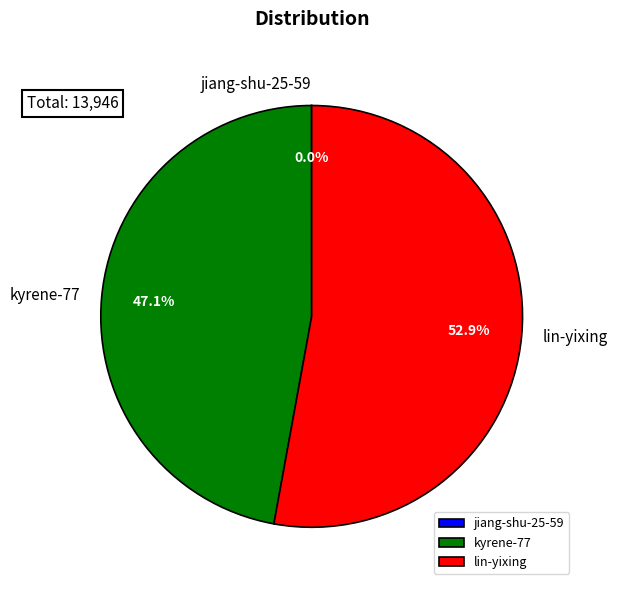

Which slice is the largest?

lin-yixing